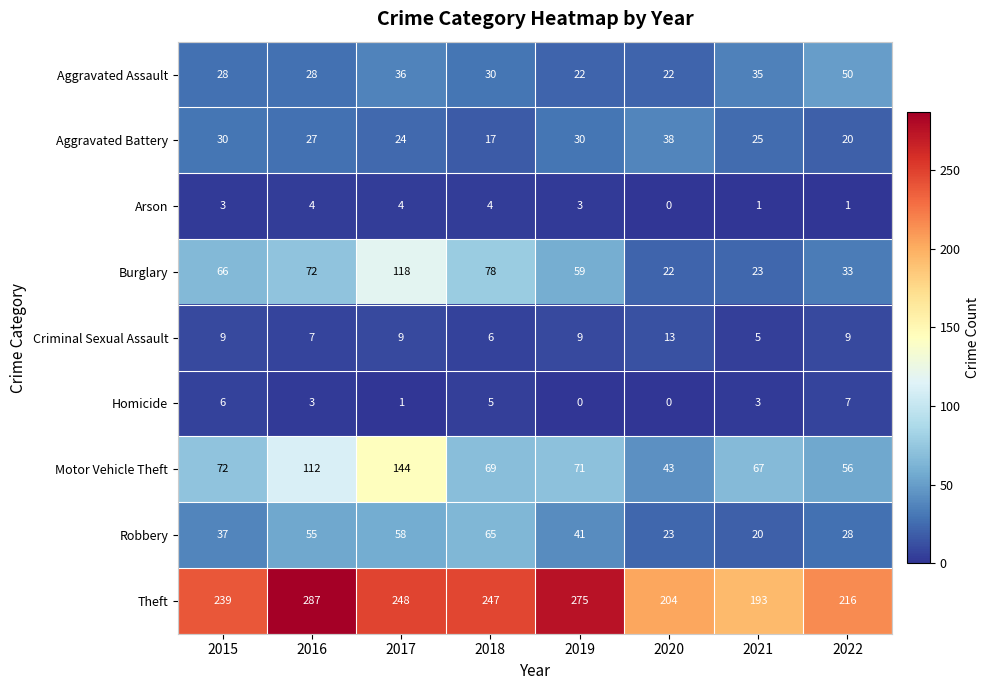

Which series changed the most between 2016 and 2019?

Motor Vehicle Theft